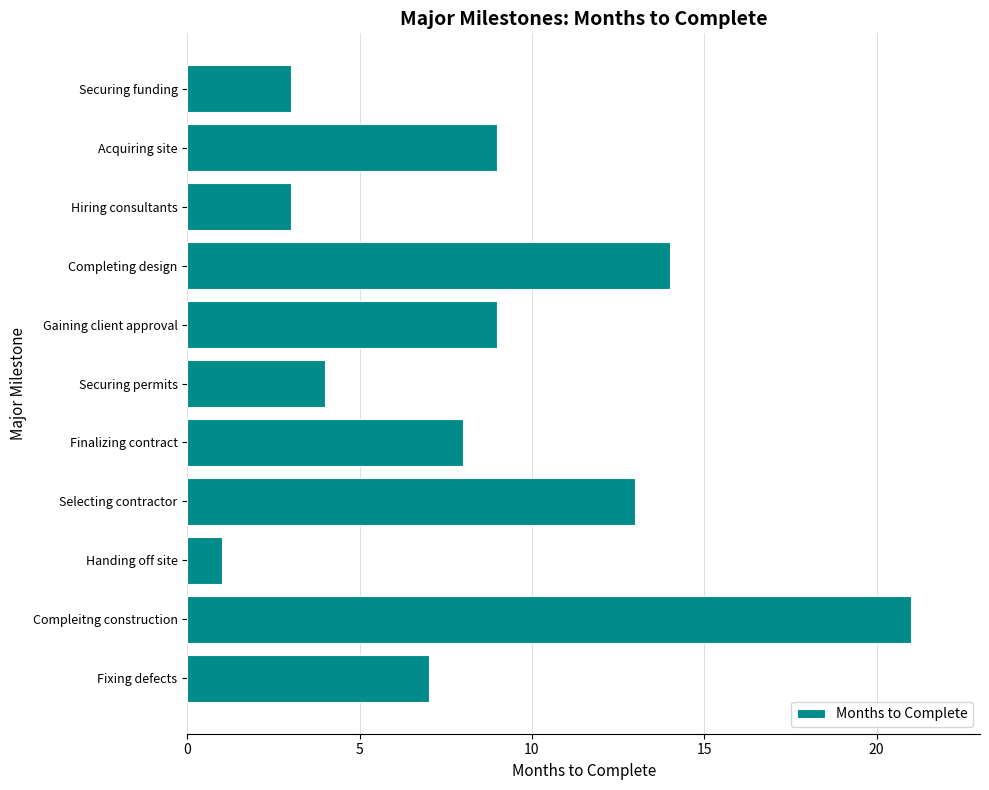

Is it true that the value at Fixing defects is 12?

False